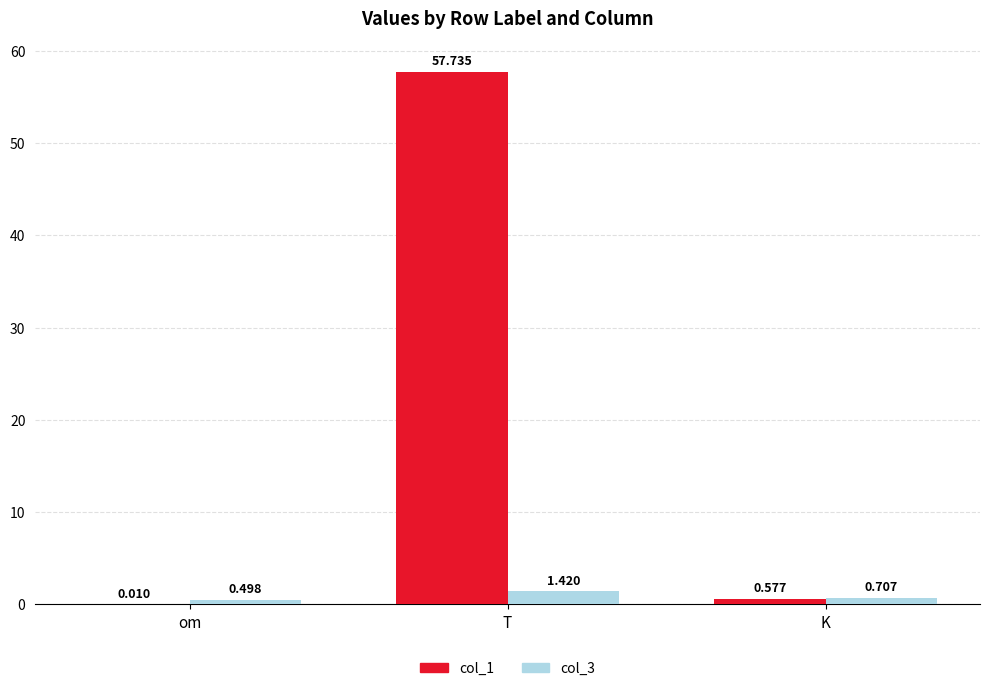

At which label is col_1 closest to 28?

K